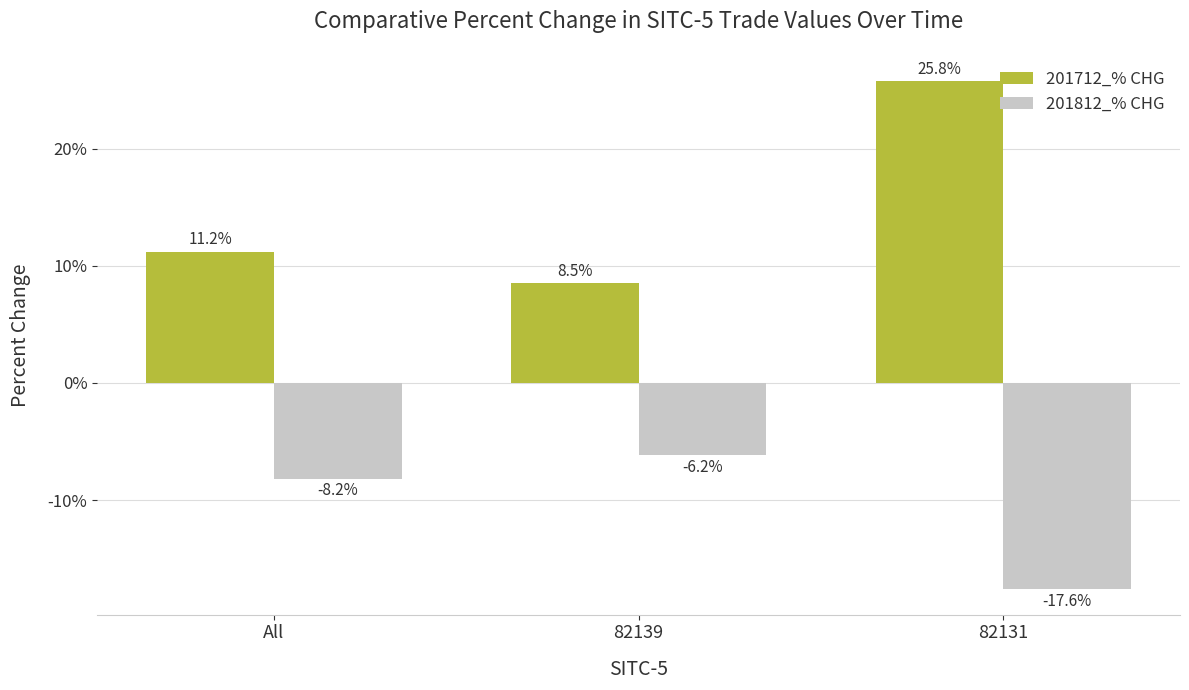

Which series has the largest total across all categories?

201712_% CHG